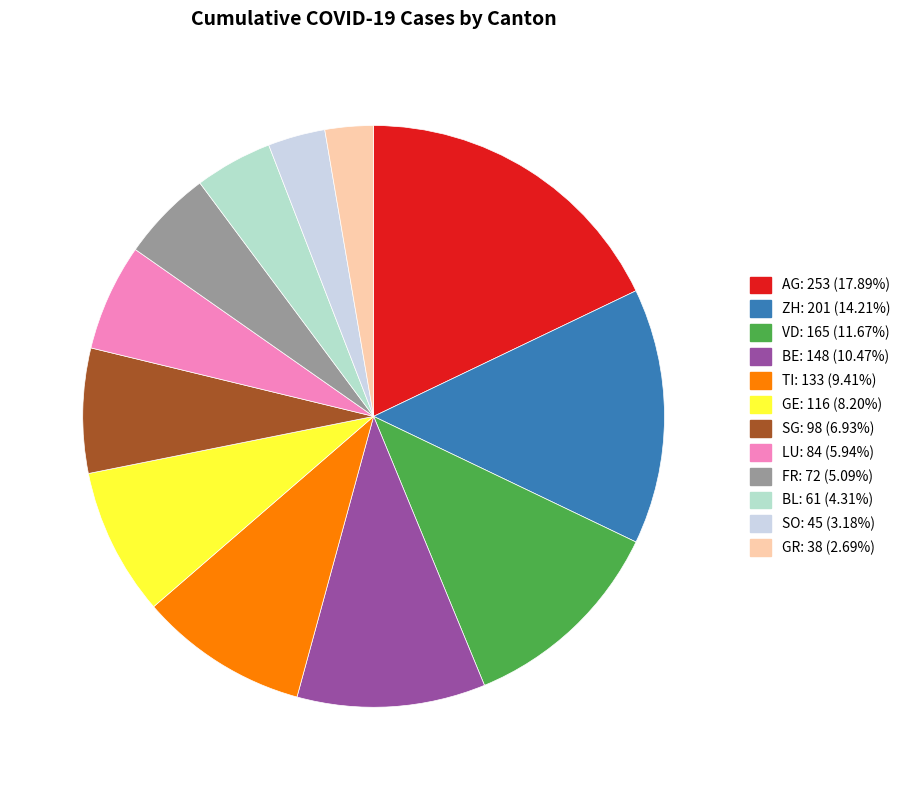

Rank the categories by value from highest to lowest.

AG, ZH, VD, BE, TI, GE, SG, LU, FR, BL, SO, GR